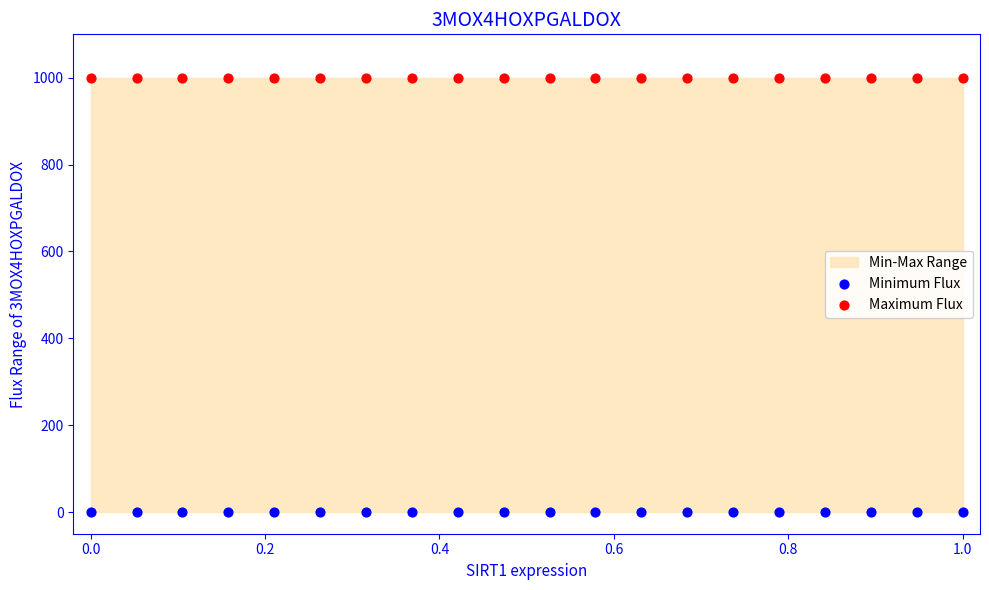

Which series contains the highest Y value?

Maximum Flux